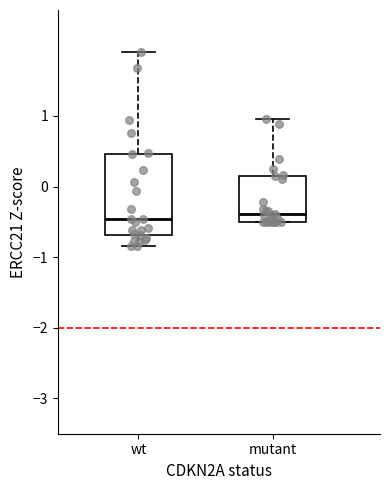

Where is the upper edge of the box for mutant on the y-axis? The values are not printed on the chart, so give them approximately, as read against the axis.

0.1